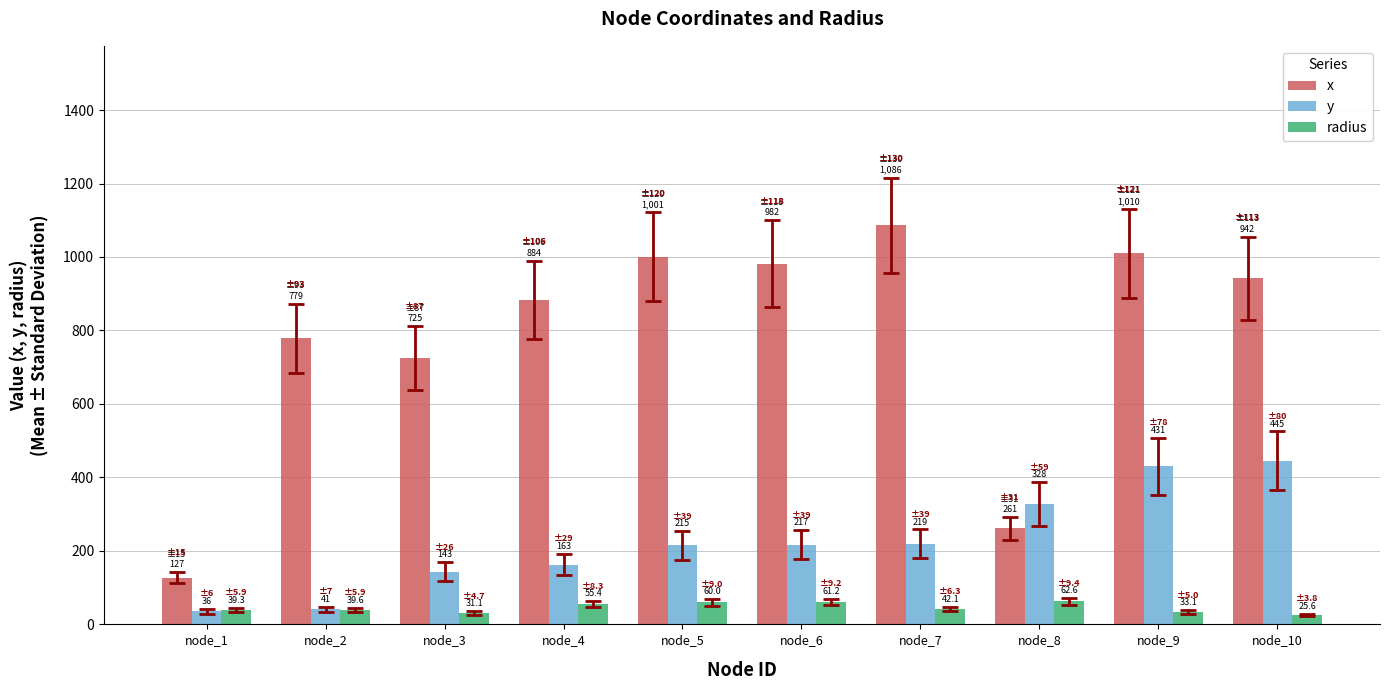

Which series has the largest total across all categories?

x